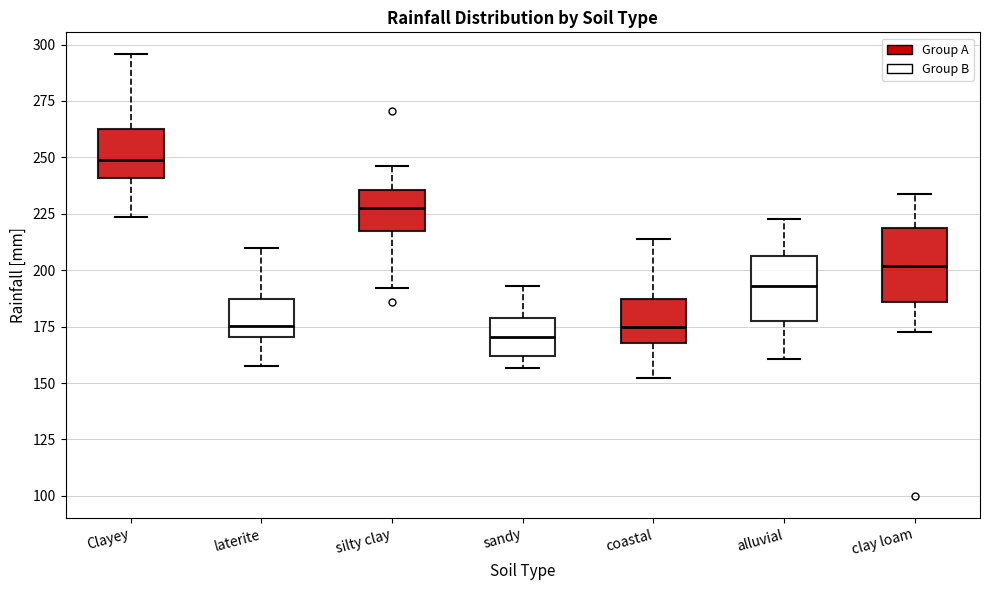

Which box's median line is the highest?

Clayey